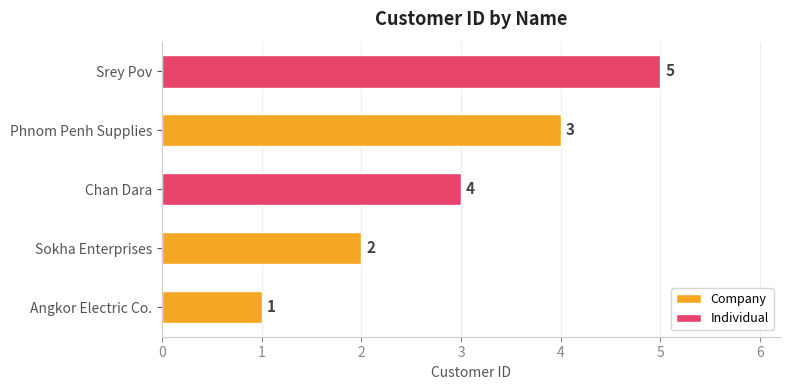

At which category does the chart reach its minimum across all series?

Angkor Electric Co.